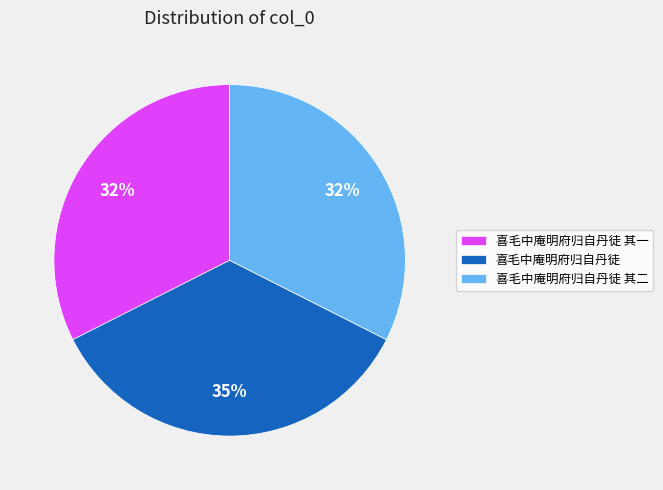

Is the sum of 喜毛中庵明府归自丹徒 其一 and 喜毛中庵明府归自丹徒 其二 greater than half?

Yes